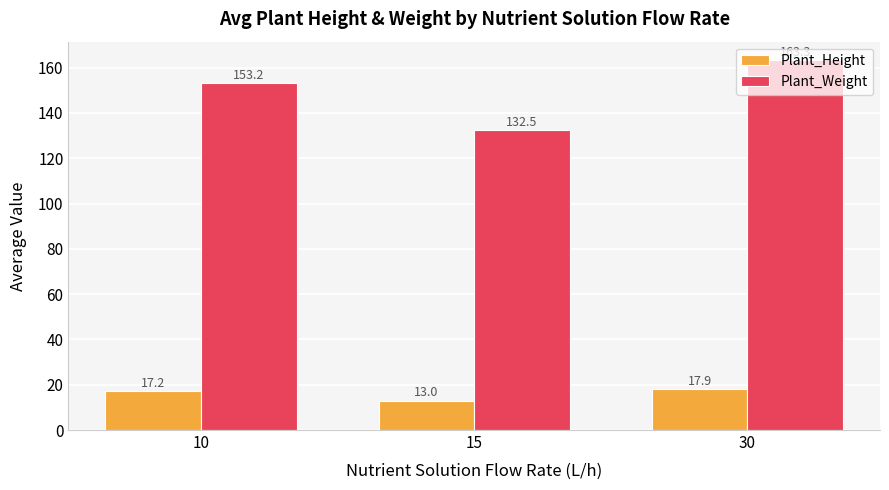

Which category has the highest value across all series?

30